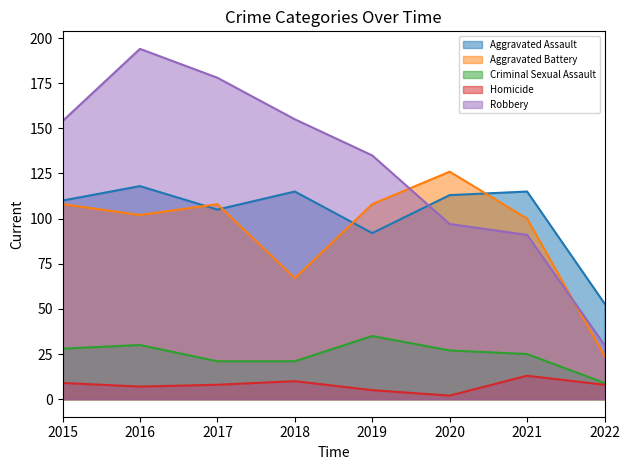

How many distinct data groups are displayed?

5